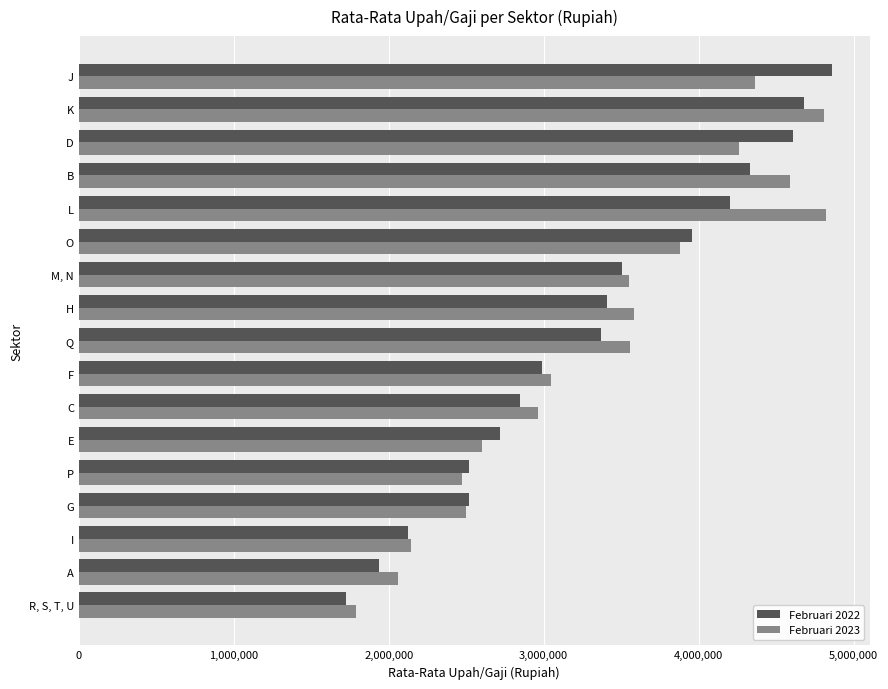

The Februari 2023 series shows 2473647 at P. True or false?

True